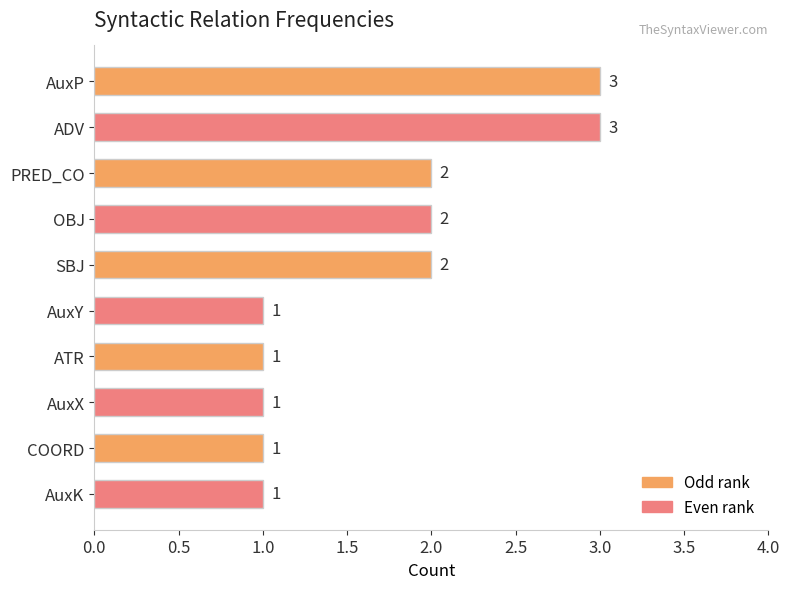

Does the chart contain stacked bars?

No